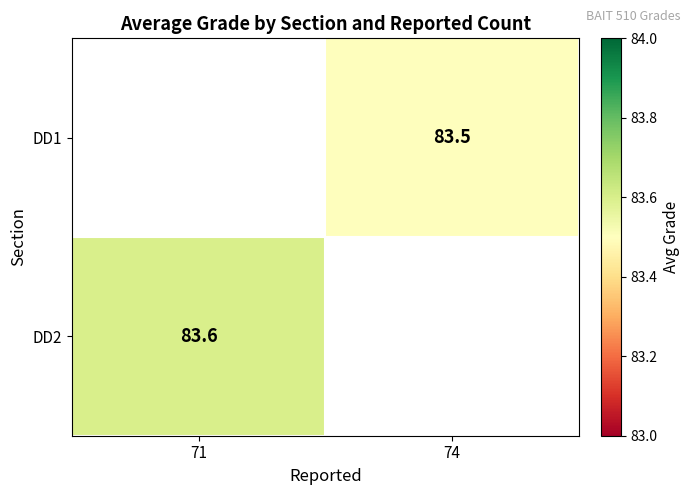

Is it true that DD1 equals 18.1 at 74?

False